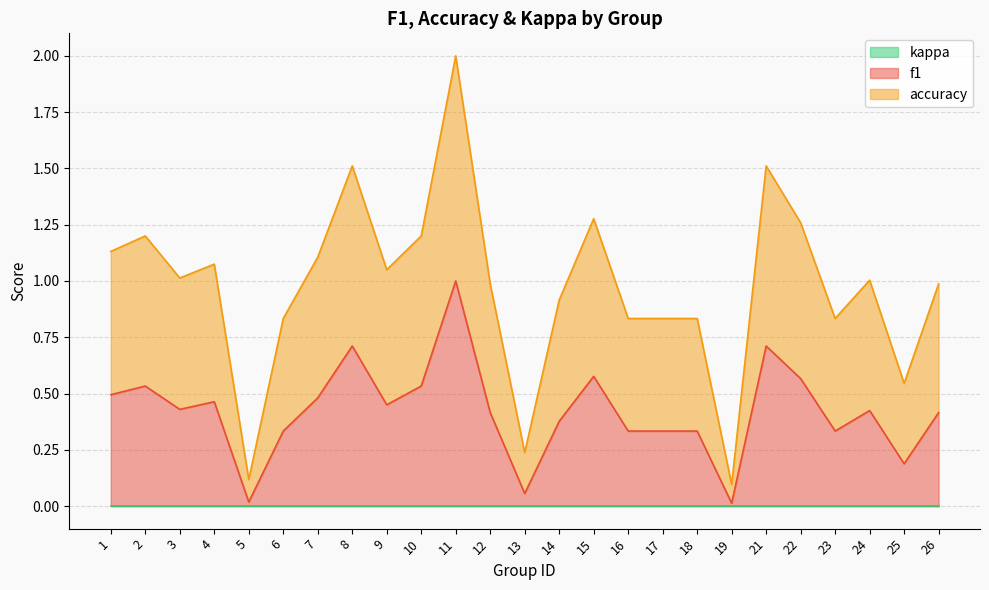

Between 6 and 25, which series saw the biggest shift?

accuracy